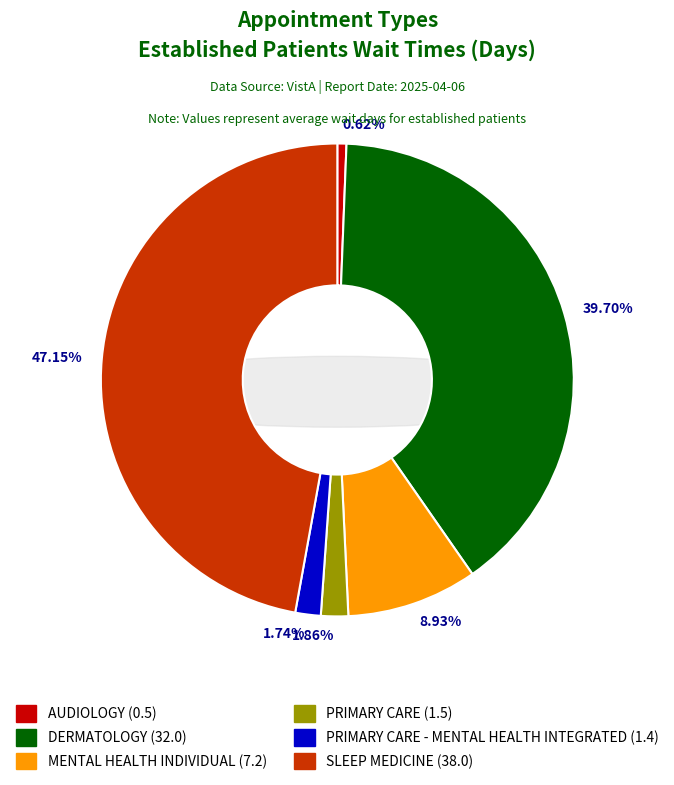

The DERMATOLOGY slice represents 45% of the pie. True or false?

False